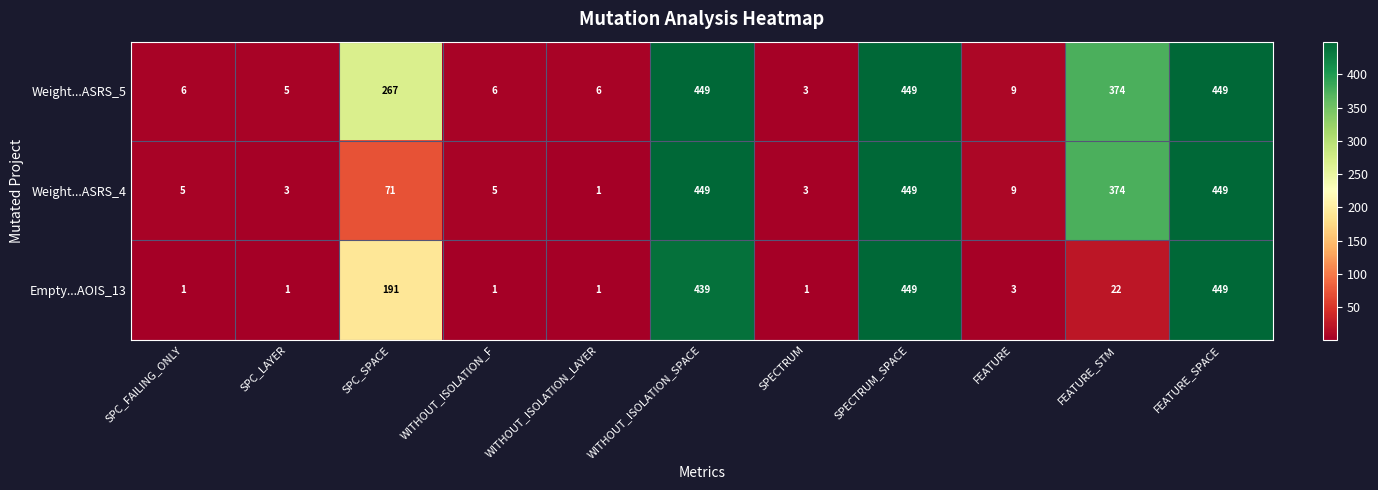

Which series changed the most between WITHOUT_ISOLATION_F and FEATURE?

Weight...ASRS_4